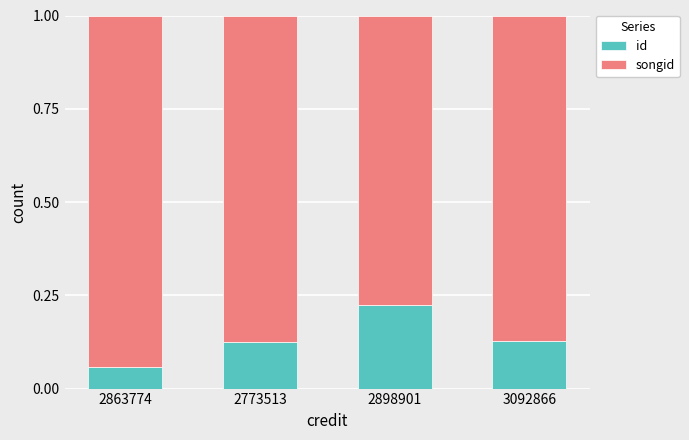

At which label does id reach its minimum?

2863774